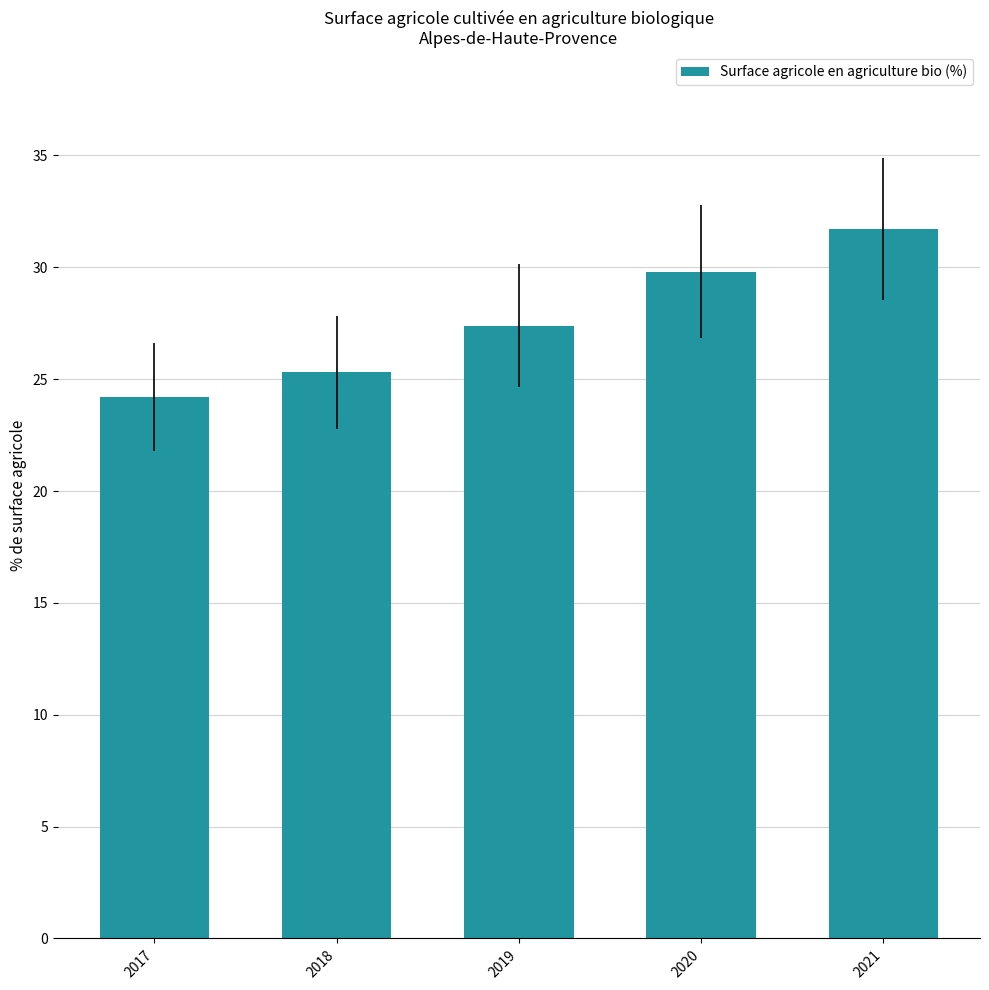

What is the change in value from 2018 to 2021?

+6.4